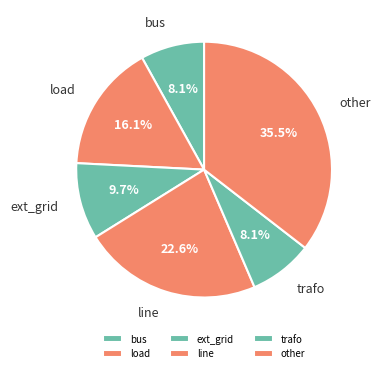

What is the largest slice in the pie chart?

other